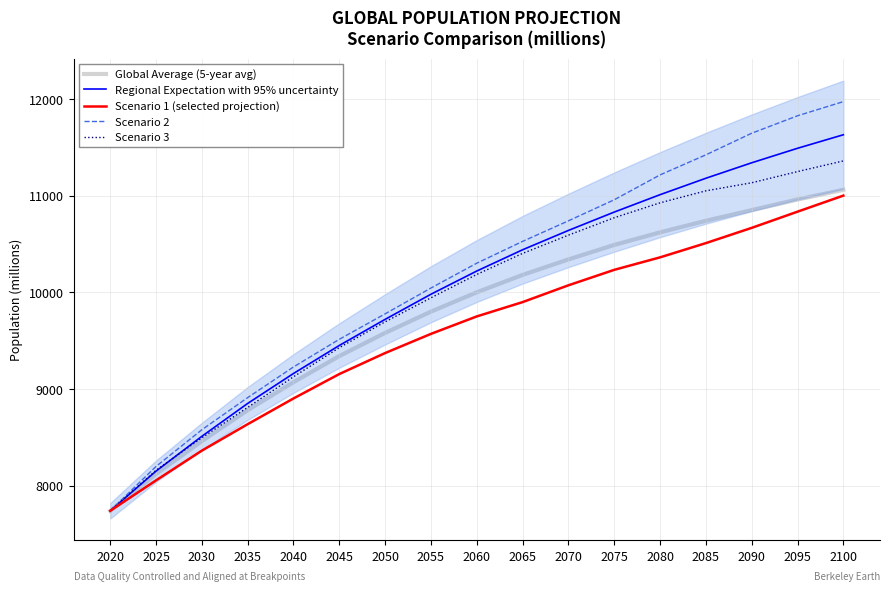

Which series has the widest spread of values?

Scenario 2